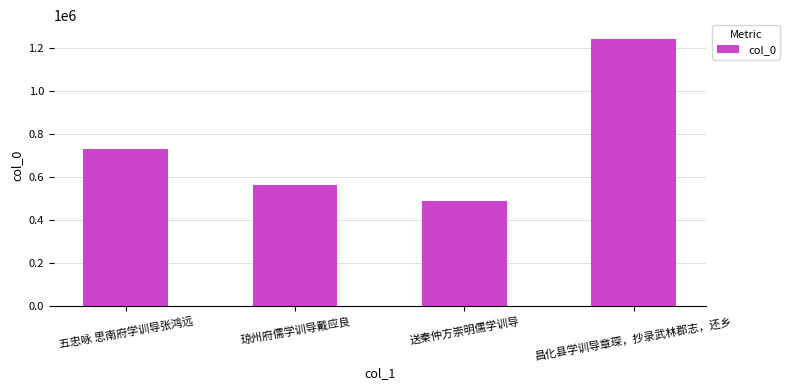

Which has a higher value, 昌化县学训导章琛，抄录武林郡志，还乡 or 五忠咏 思南府学训导张鸿远?

昌化县学训导章琛，抄录武林郡志，还乡